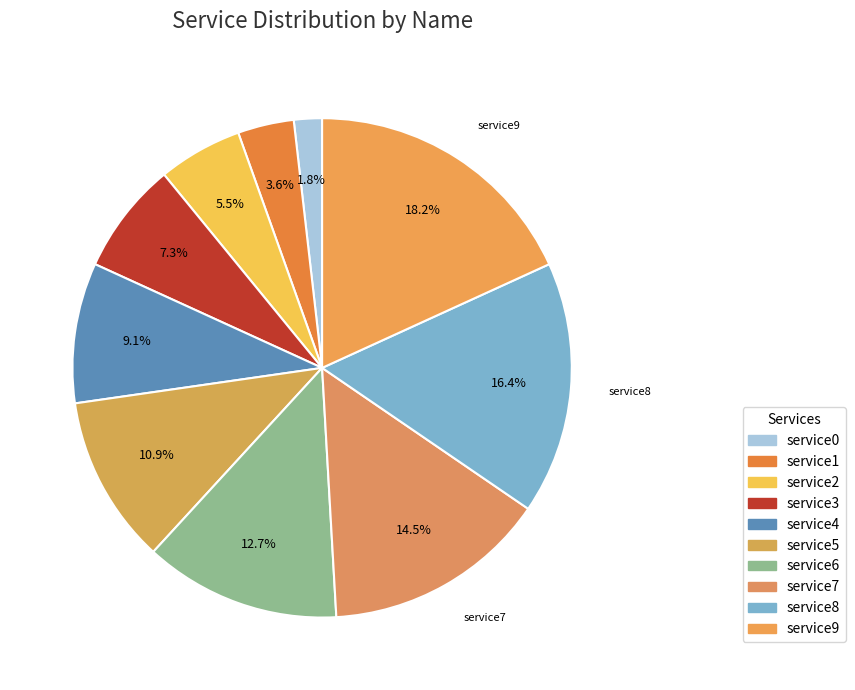

To the nearest percent, what is the difference between the service6 and service5 slice percentages?

2%